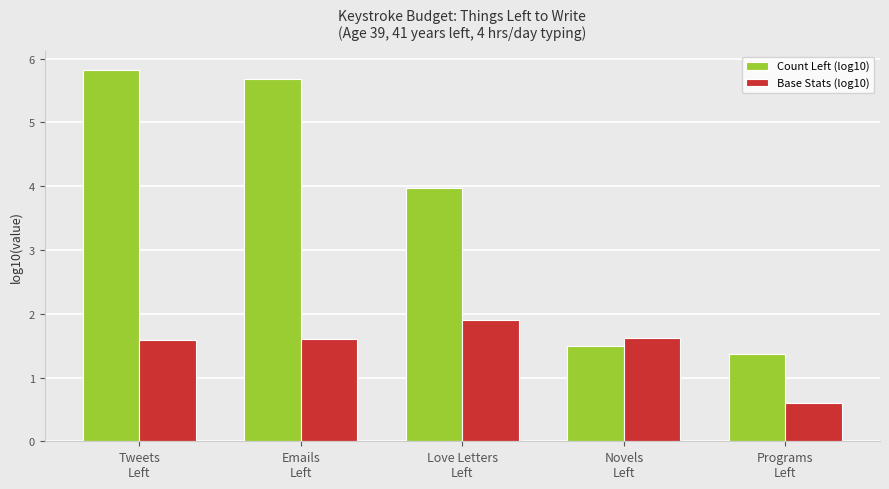

Reading left to right, list all the values displayed in this chart.

Count Left (log10): 5.8	5.7	4.0	1.5	1.4
Base Stats (log10): 1.6	1.6	1.9	1.6	0.6